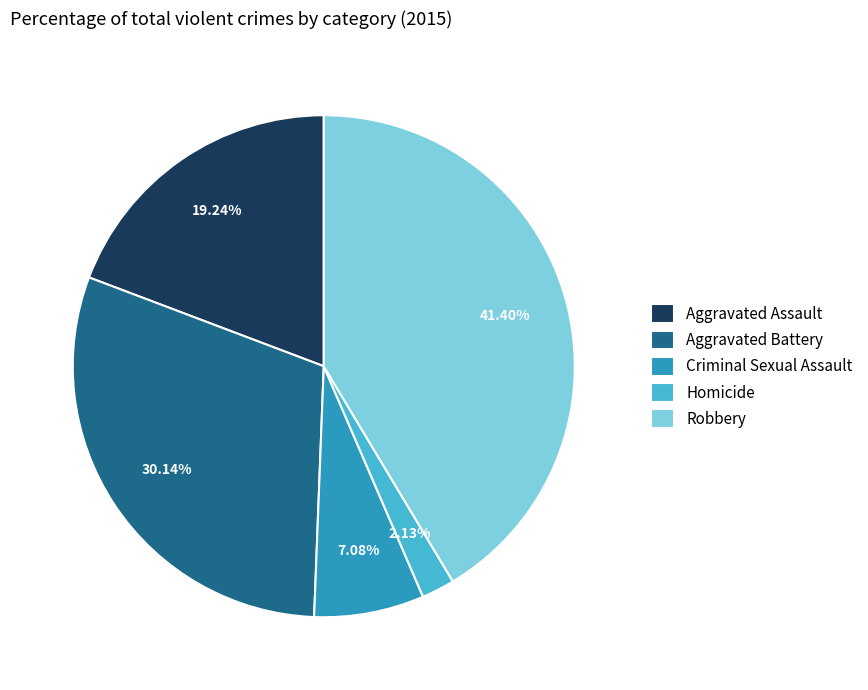

Which has a higher value, Homicide or Criminal Sexual Assault?

Criminal Sexual Assault